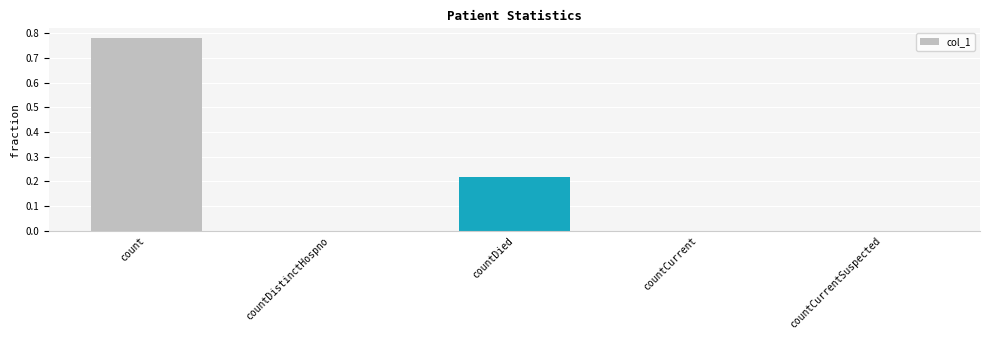

Is it true that the value at countDied is 0.3?

False